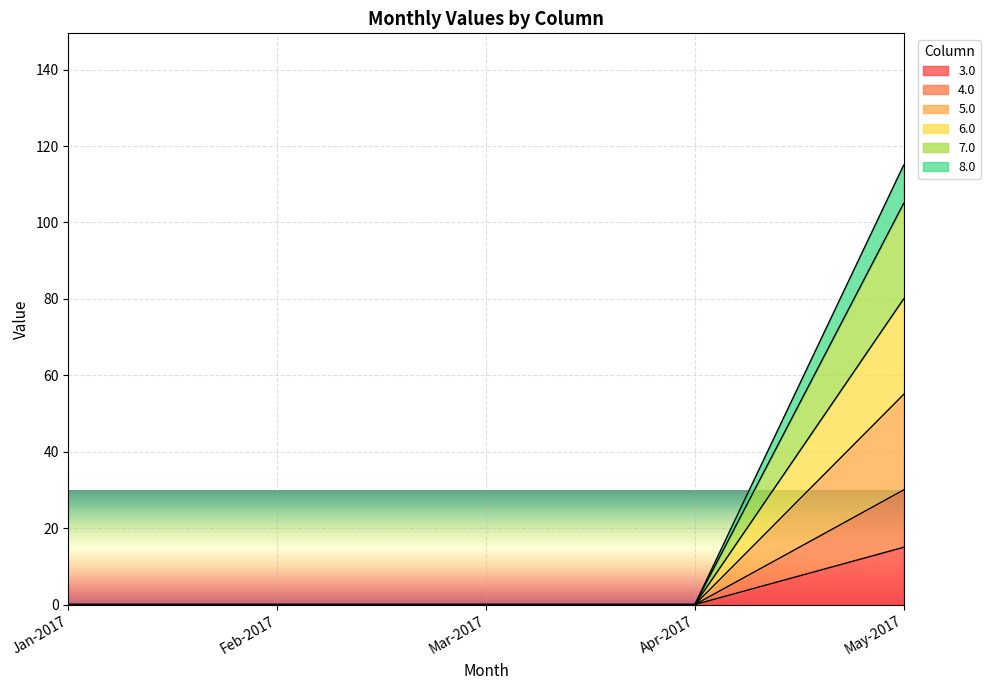

What is the difference between the maximum and minimum values in the 4.0 series?

30